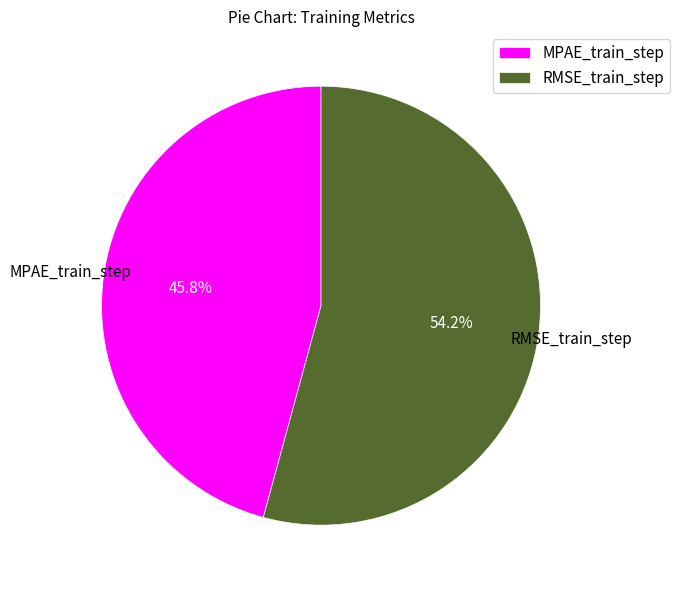

Which category has the biggest portion of the pie?

RMSE_train_step